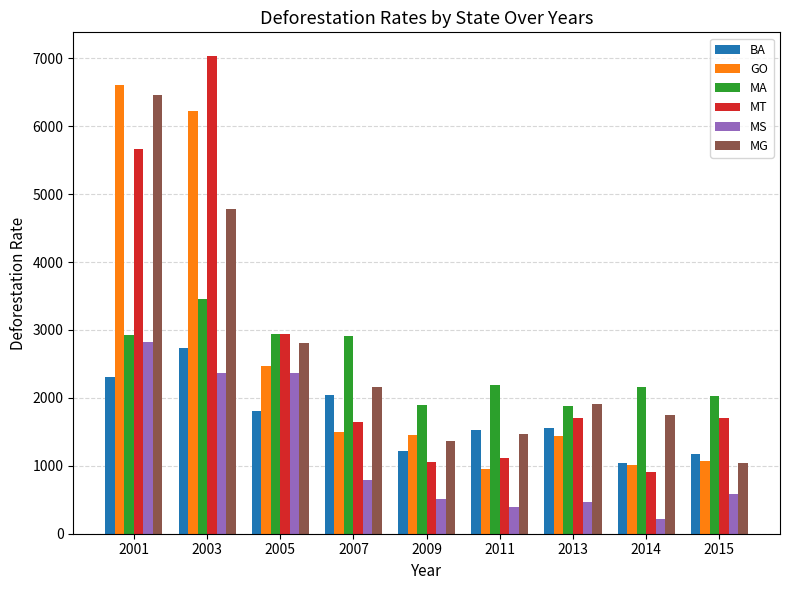

What is the maximum value for GO?

6614